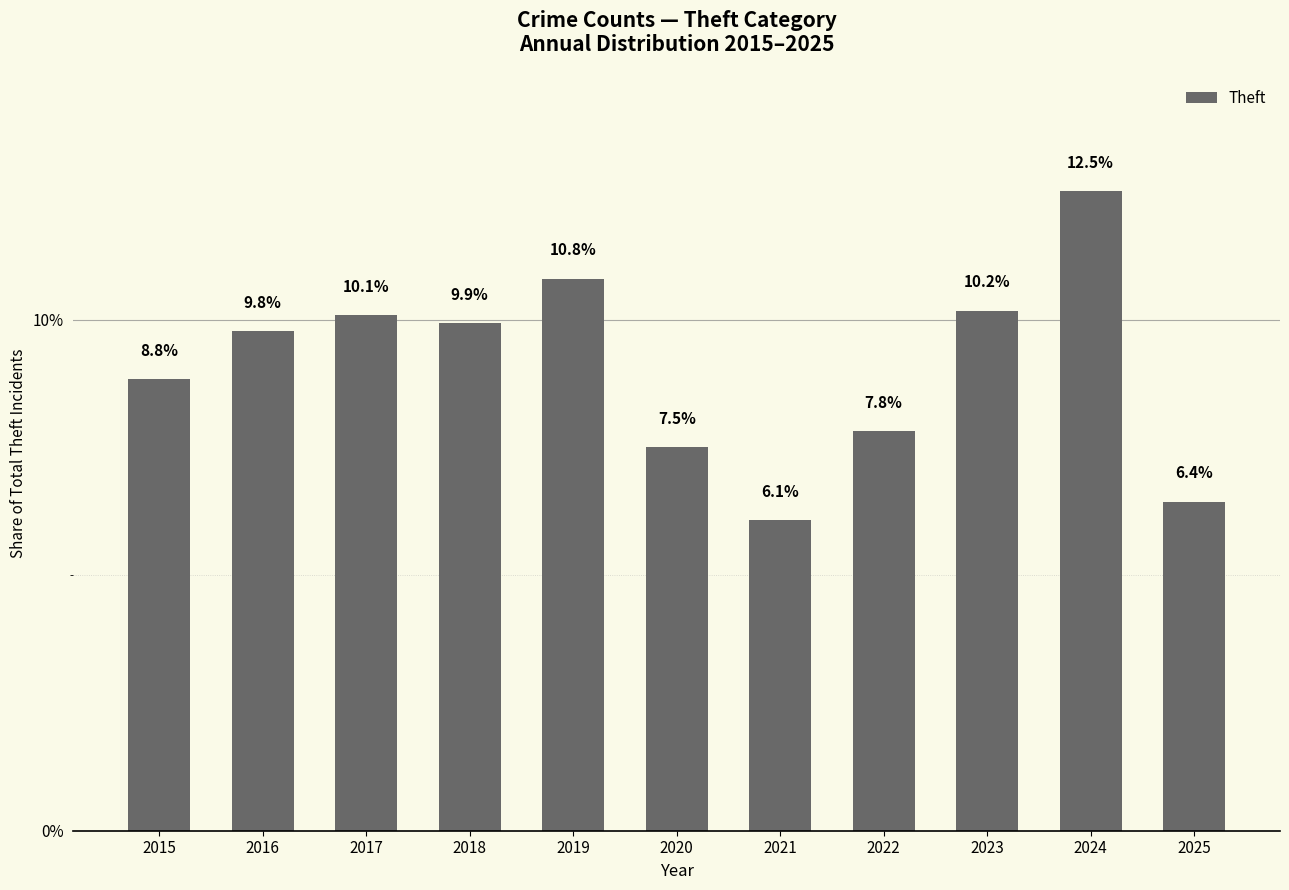

Between 2024 and 2015, which is larger?

2024